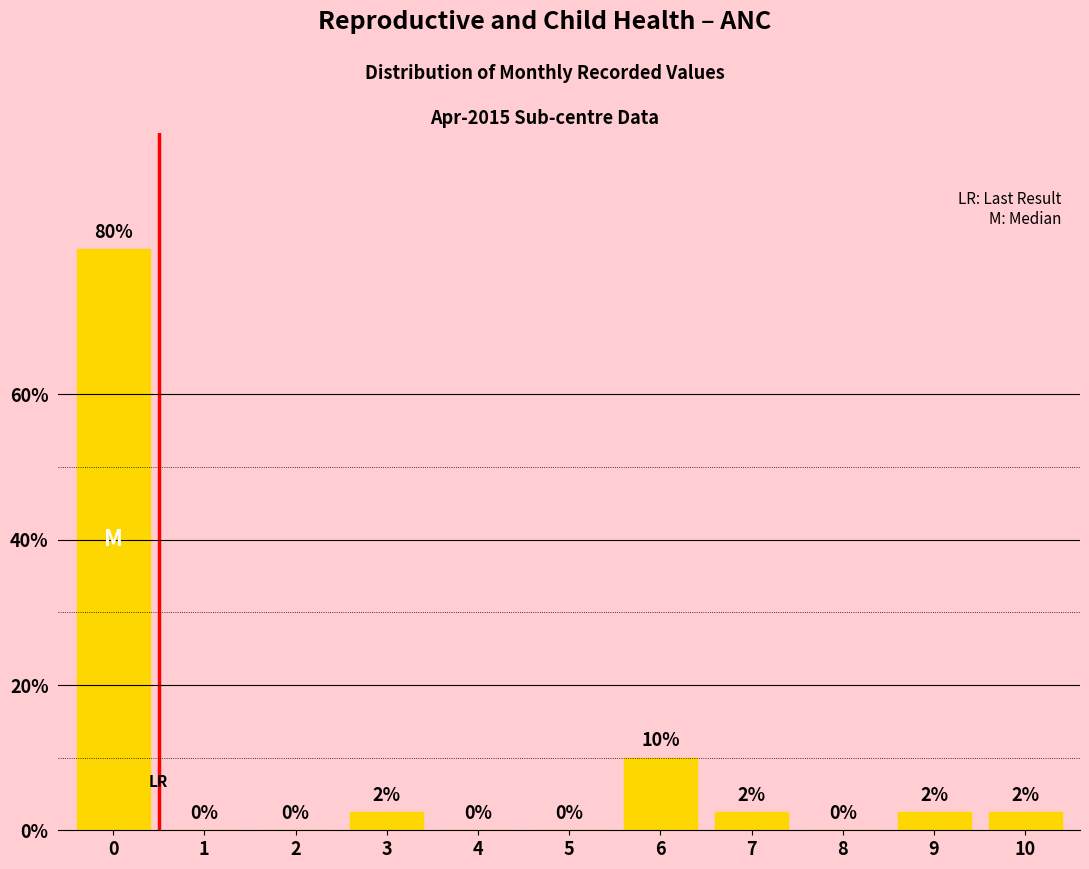

Where is the data nearest to the value 40?

6